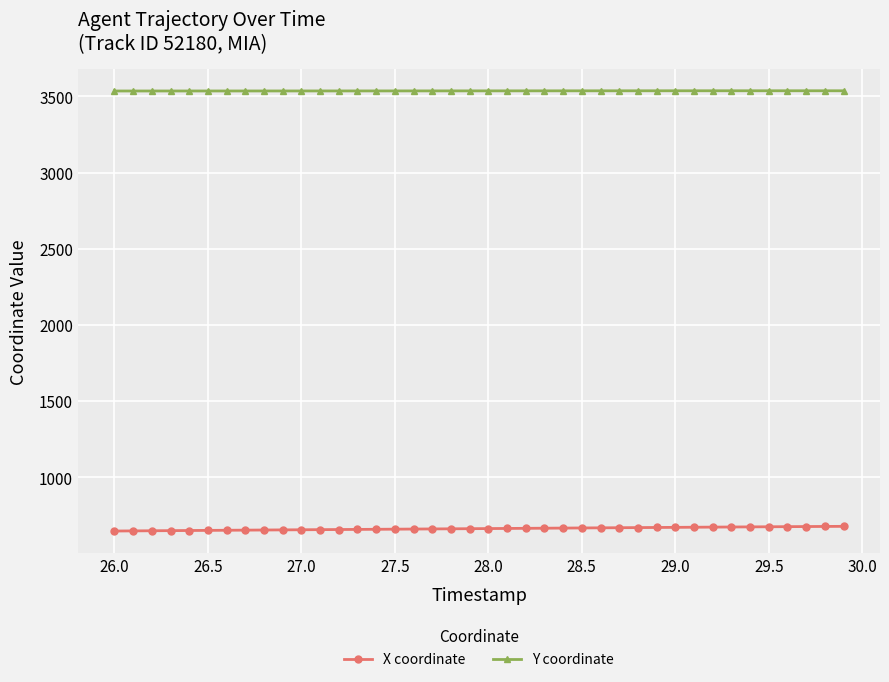

What is the value of the X coordinate point at the 11th from the left?

655.3